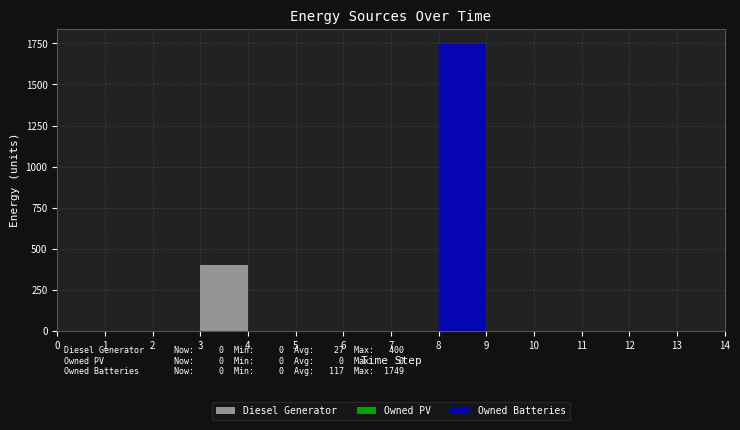

Reading left to right, what are all the values shown in this chart?

Diesel Generator: 0	0	0	400	0	0	0	0	0	0	0	0	0	0	0
Owned PV: 0	0	0	0	0	0	0	0	0	0	0	0	0	0	0
Owned Batteries: 0	0	0	0	0	0	0	0	1749	0	0	0	0	0	0